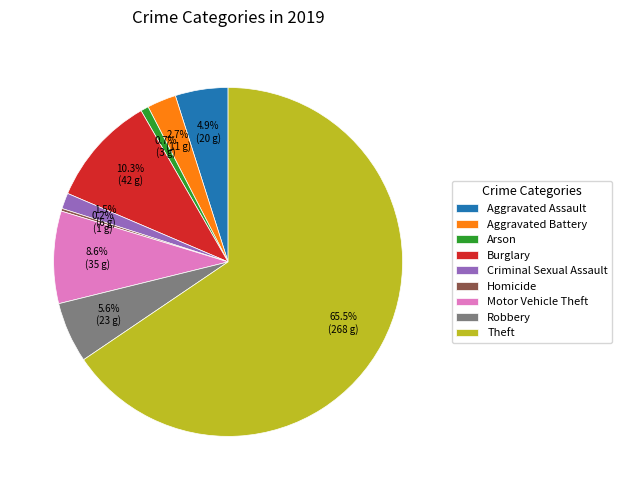

Which category accounts for the majority?

Theft